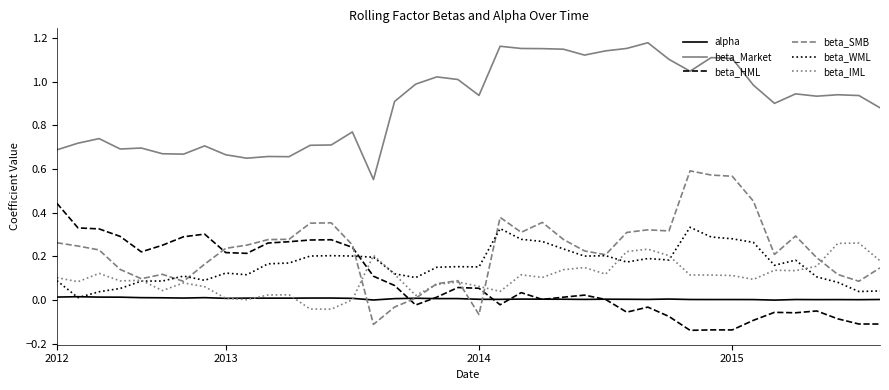

Which series has the widest spread of values?

beta_SMB